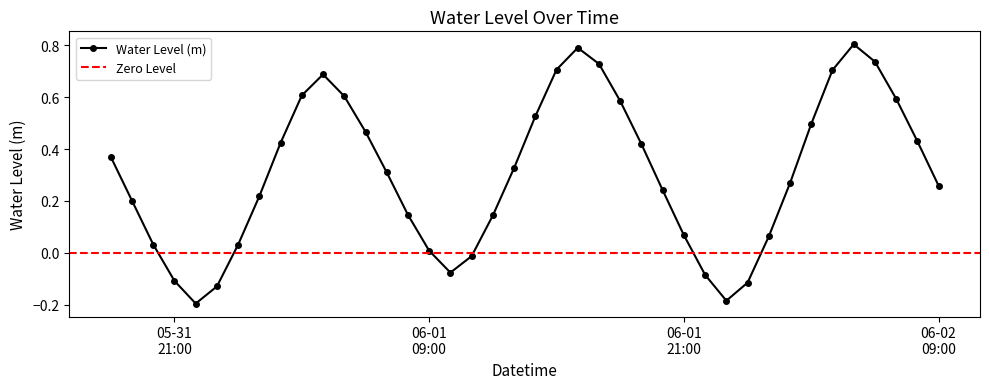

Count the number of categories in the chart.

40